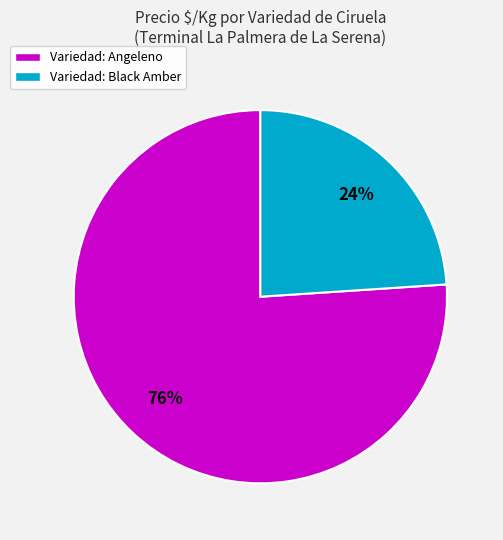

Between Variedad: Angeleno and Variedad: Black Amber, which is larger?

Variedad: Angeleno